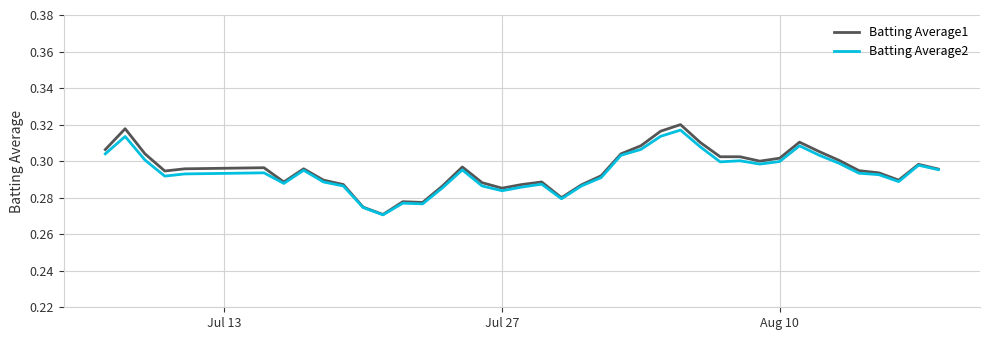

Which series has the widest spread of values?

Batting Average1